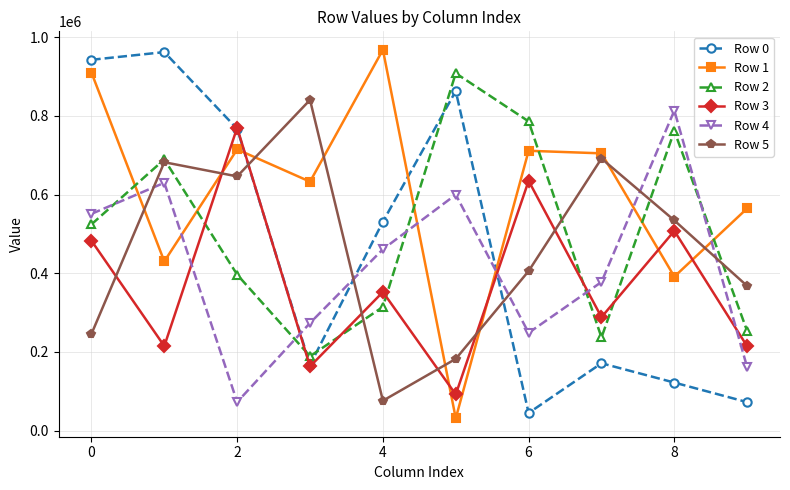

Which series has the largest total across all categories?

Row 1